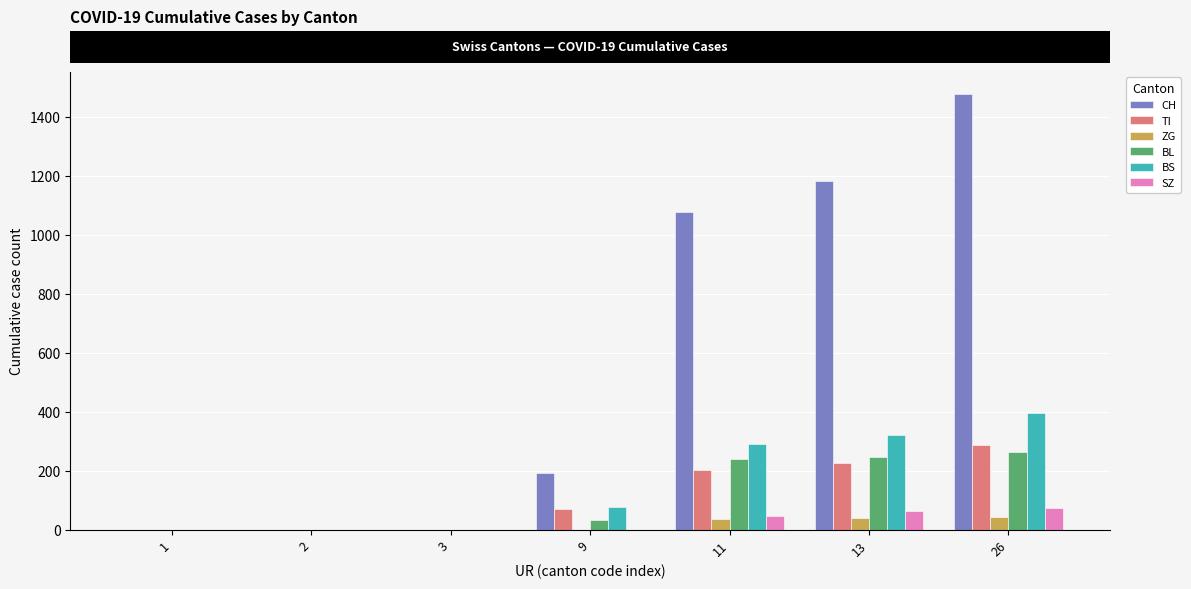

How many values in the ZG series exceed 0?

3